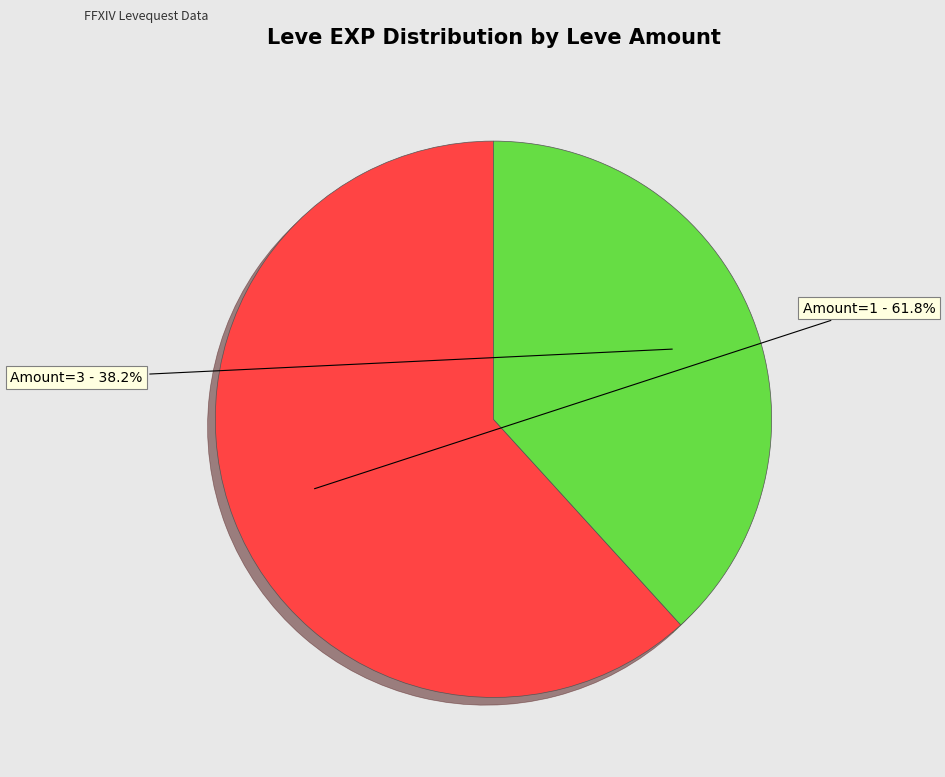

Does any single category account for the majority?

Yes